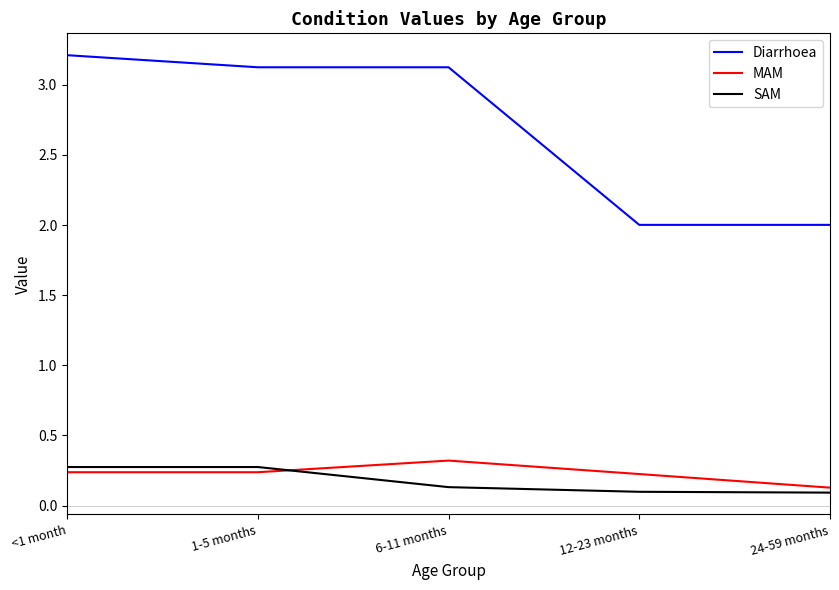

What position from the right is 12-23 months?

2